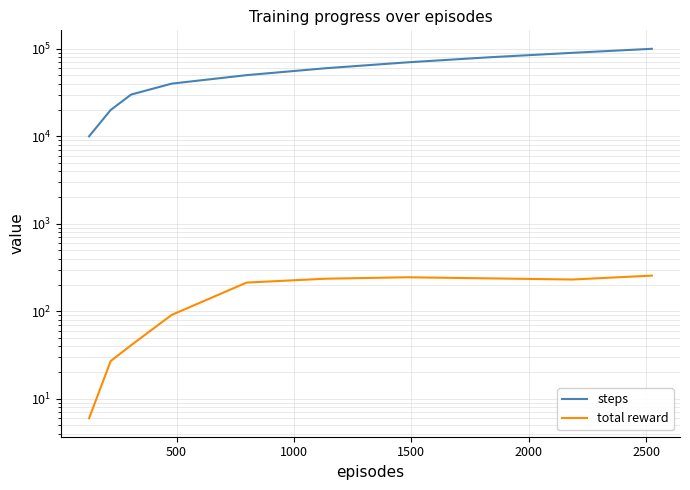

Is it true that total reward equals 213 at 2000?

True